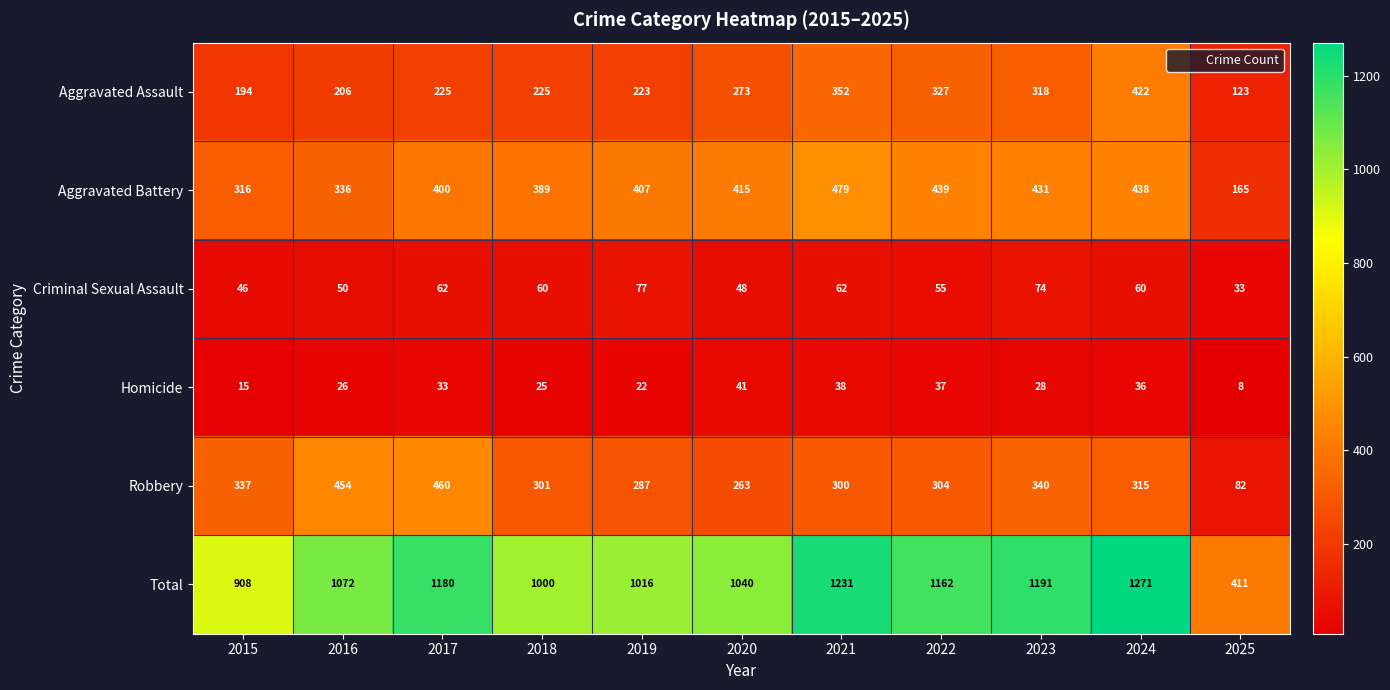

What is the greatest value displayed?

1271